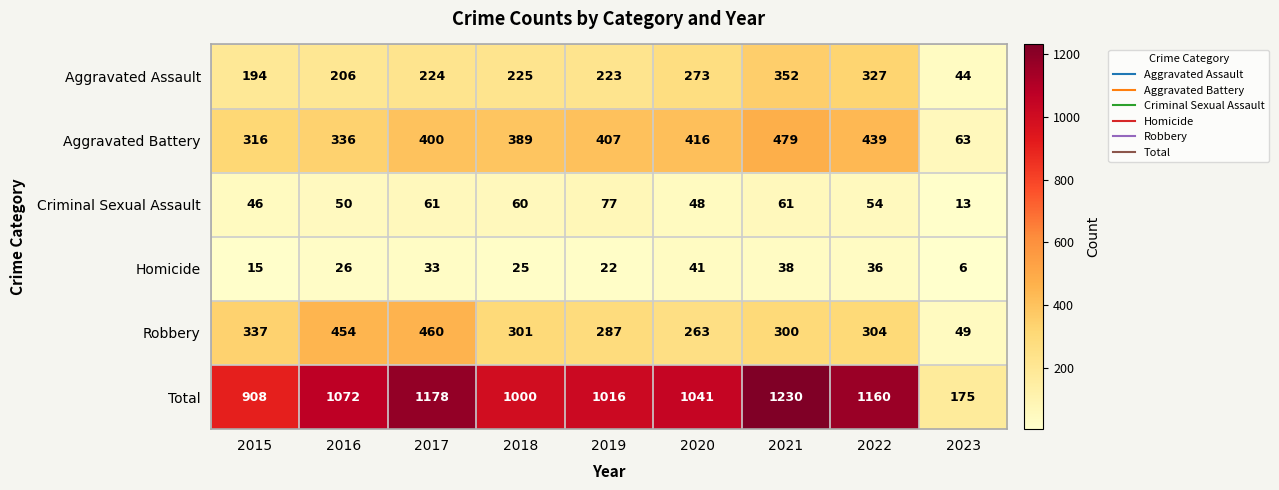

What is the sum of all Criminal Sexual Assault values?

470